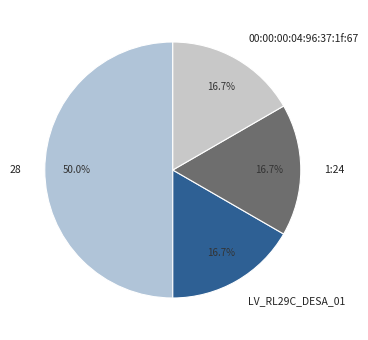

Does 1:24 account for over 50% of the chart?

No